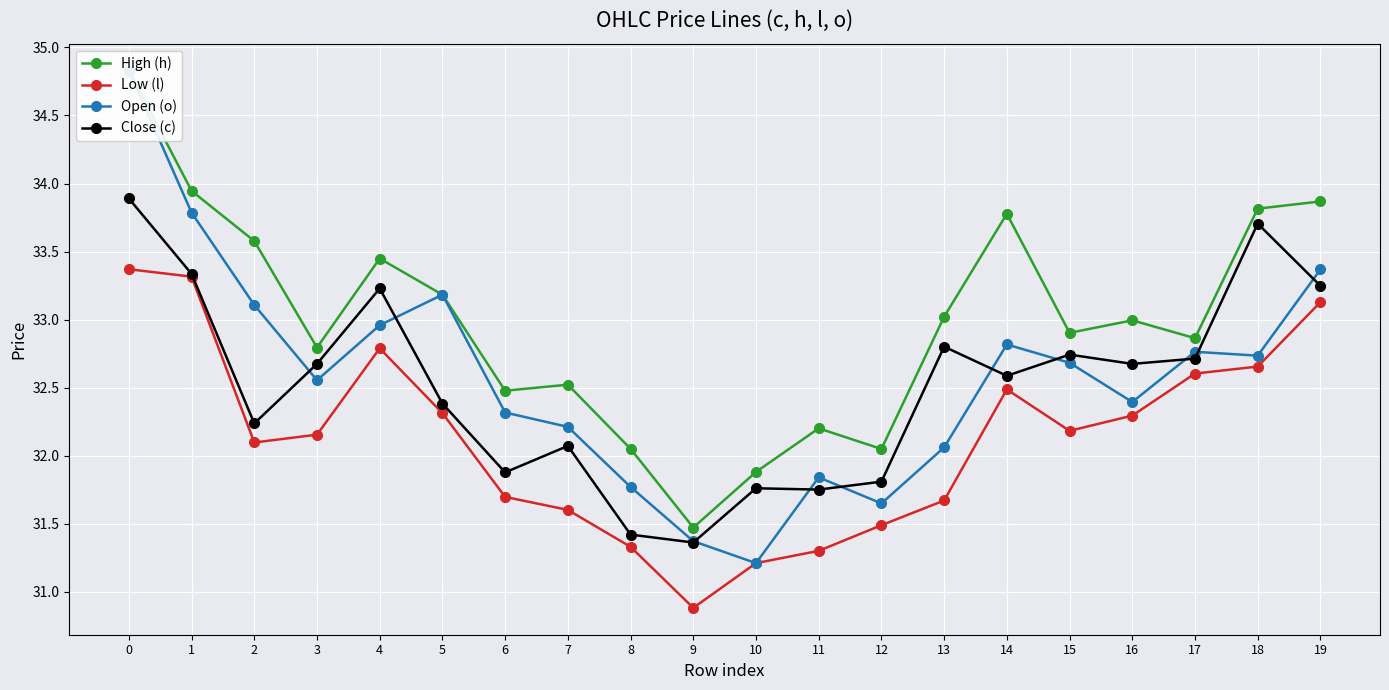

The Low (l) series shows 49.5 at 2. True or false?

False